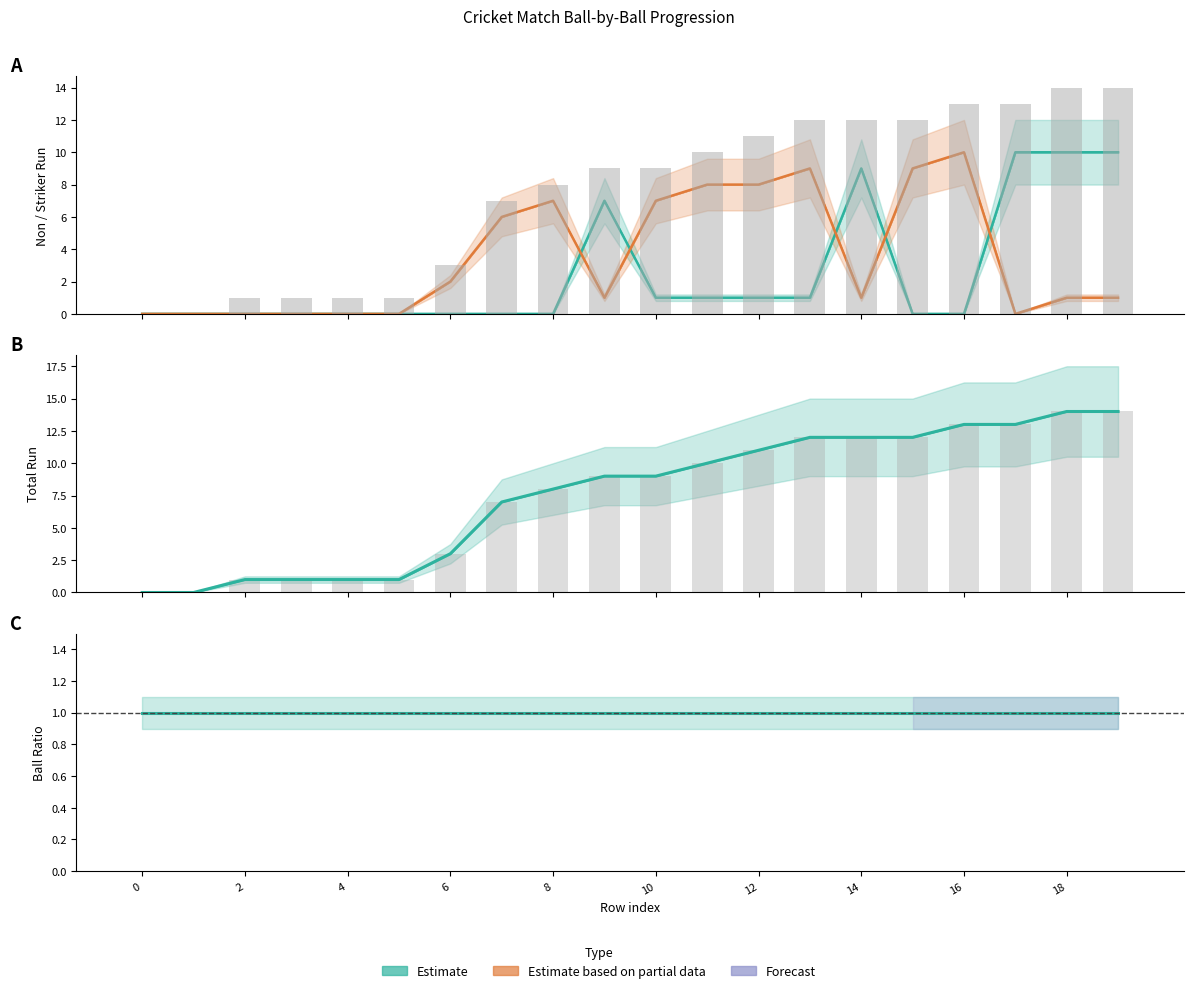

What is the sum of all Total Run (Forecast) values?

151